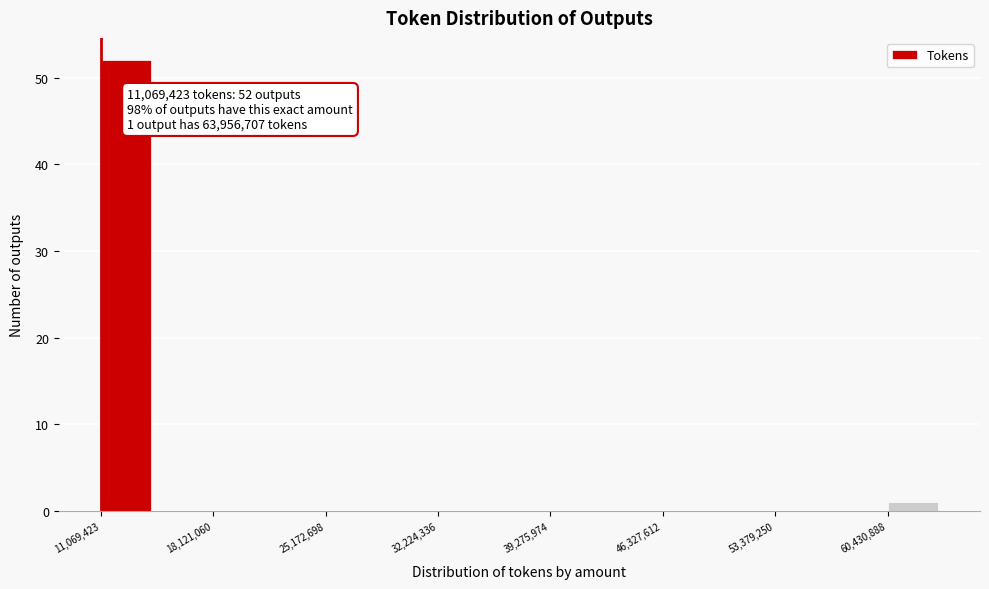

Around what value on the x-axis is the tallest bar? Give the approximate position of its centre, as read against the axis.

13000000